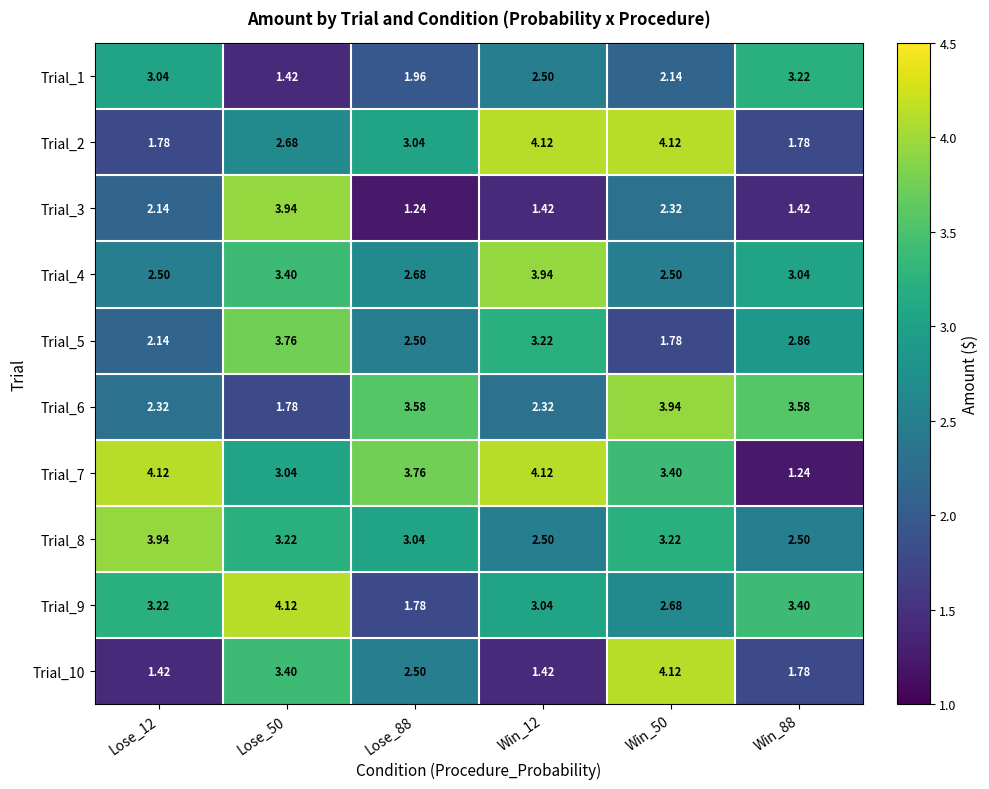

Is the value of Trial_5 at Win_12 greater than the value of Trial_7 at Win_12?

No